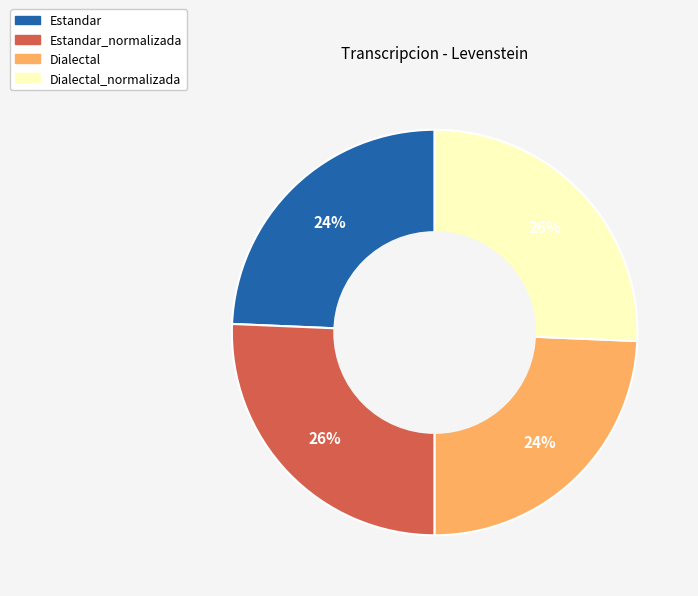

Count the number of slices in the pie.

4